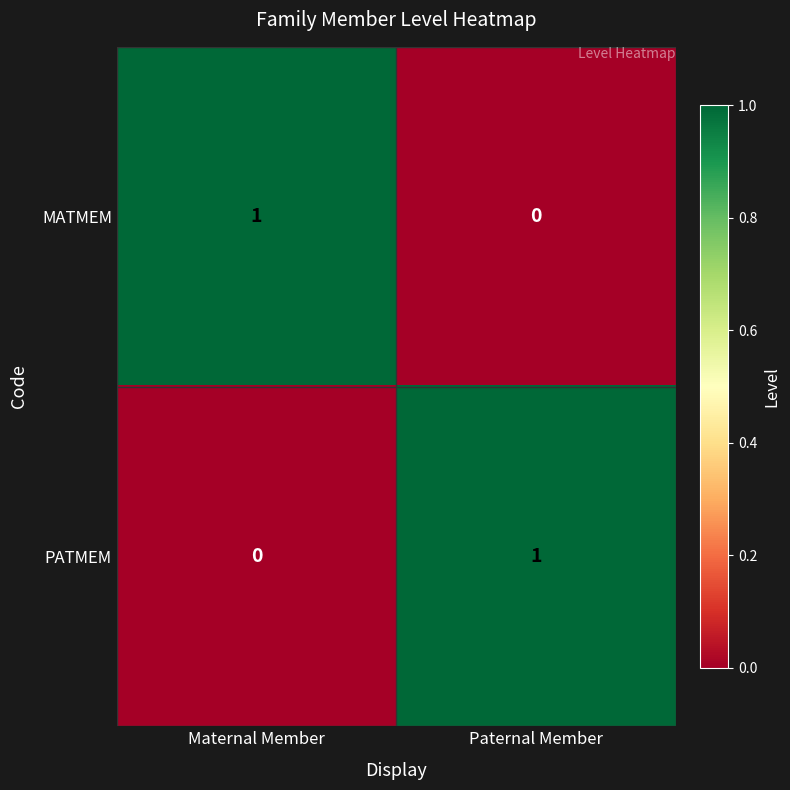

The MATMEM series shows 1 at Paternal Member. True or false?

False